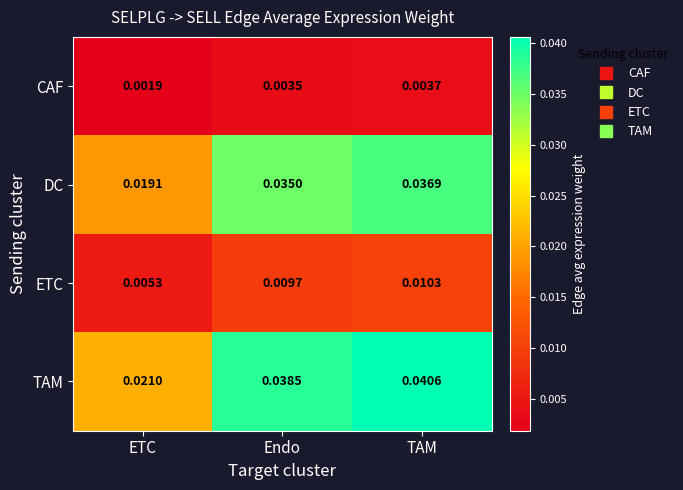

Where is TAM nearest to the value 0?

ETC